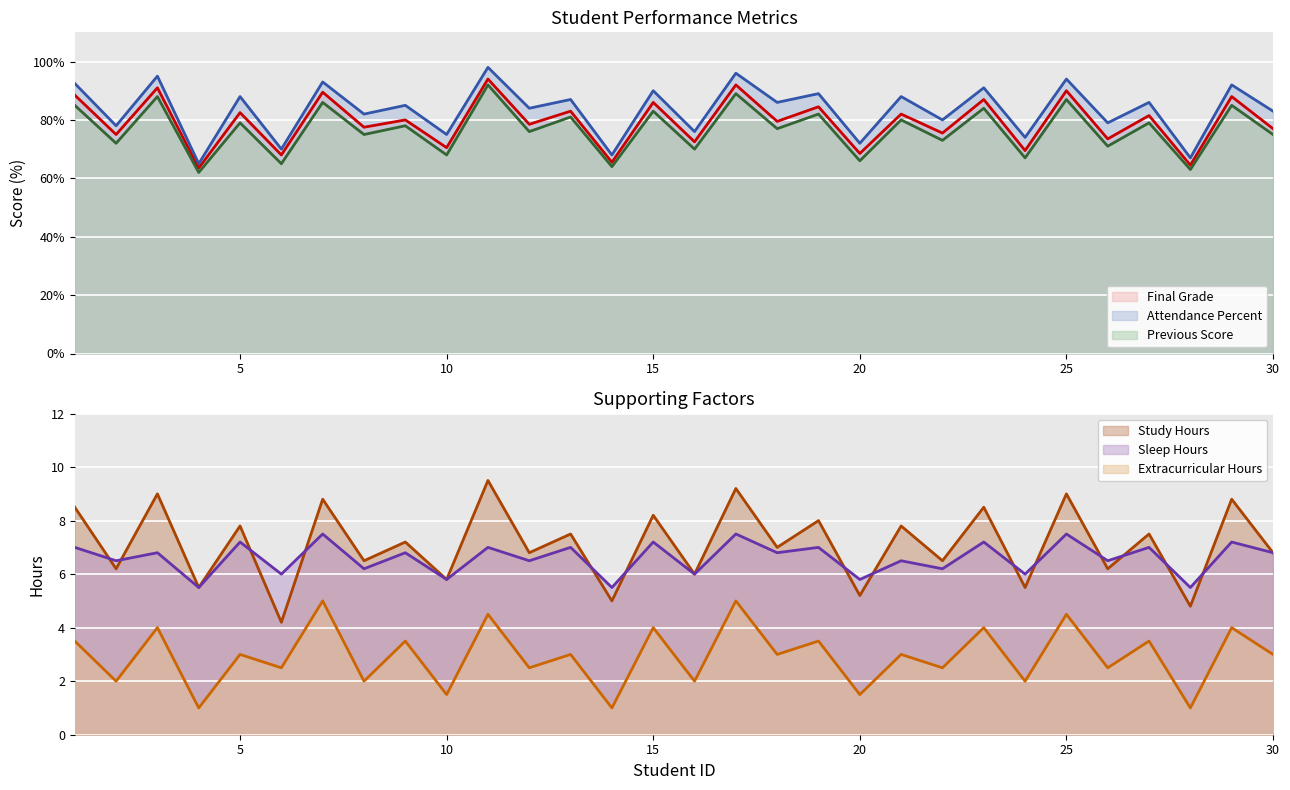

Does the chart display data point markers on the line(s)?

No